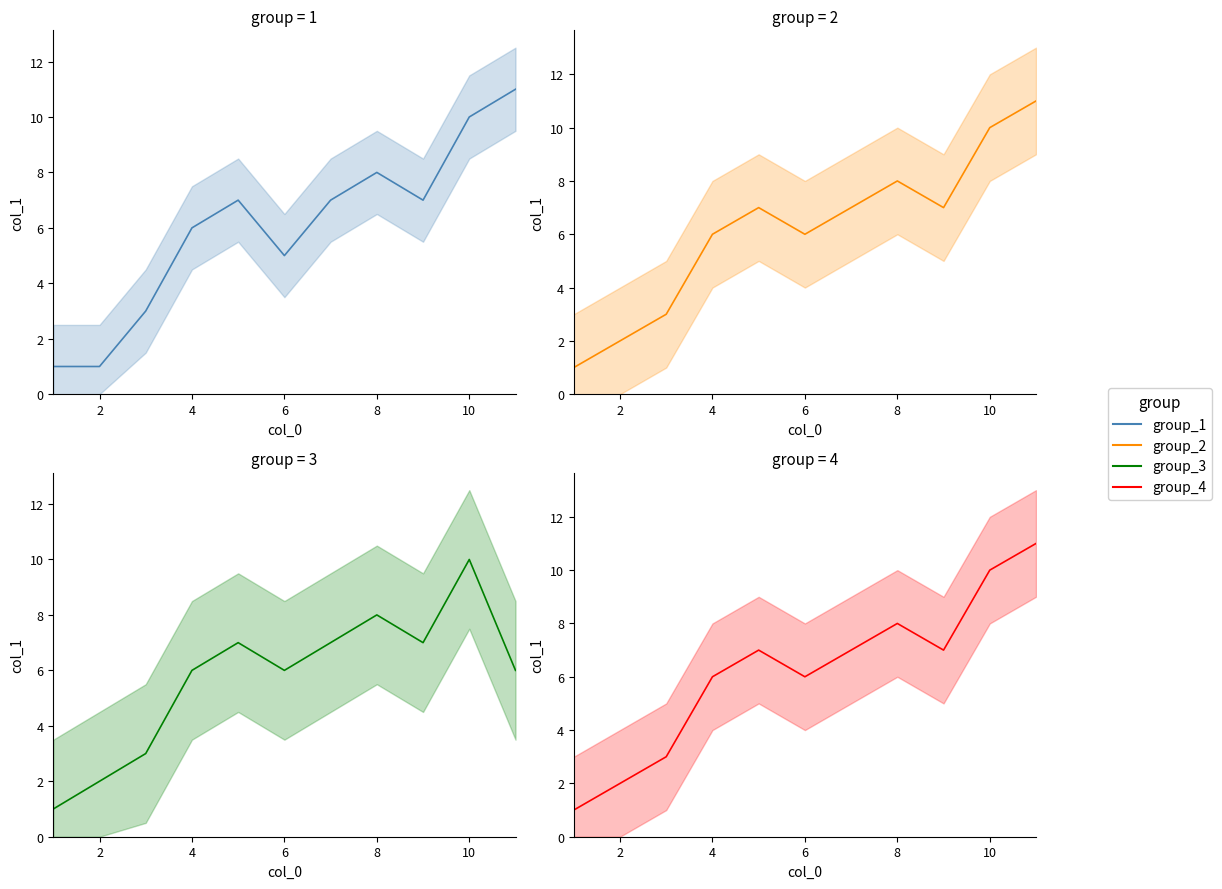

True or false: group_4 and group_2 cross at least once.

False